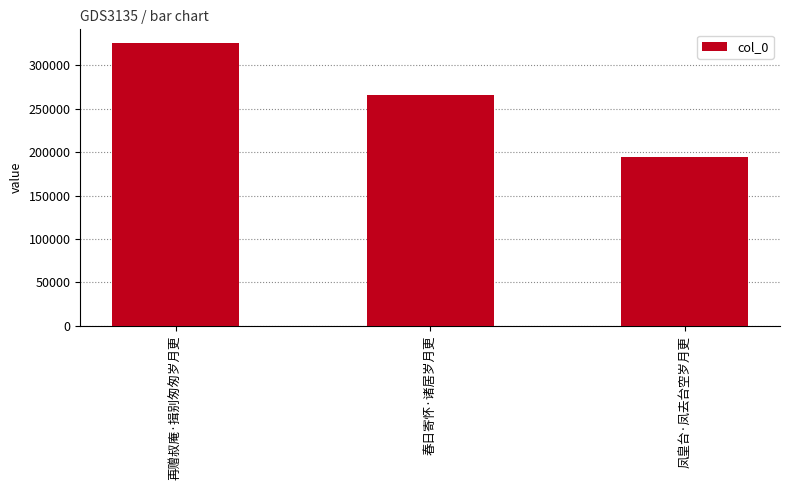

What is the sum of the values at 春日寄怀·诸居岁月更 and 凤皇台·凤去台空岁月更?

459991